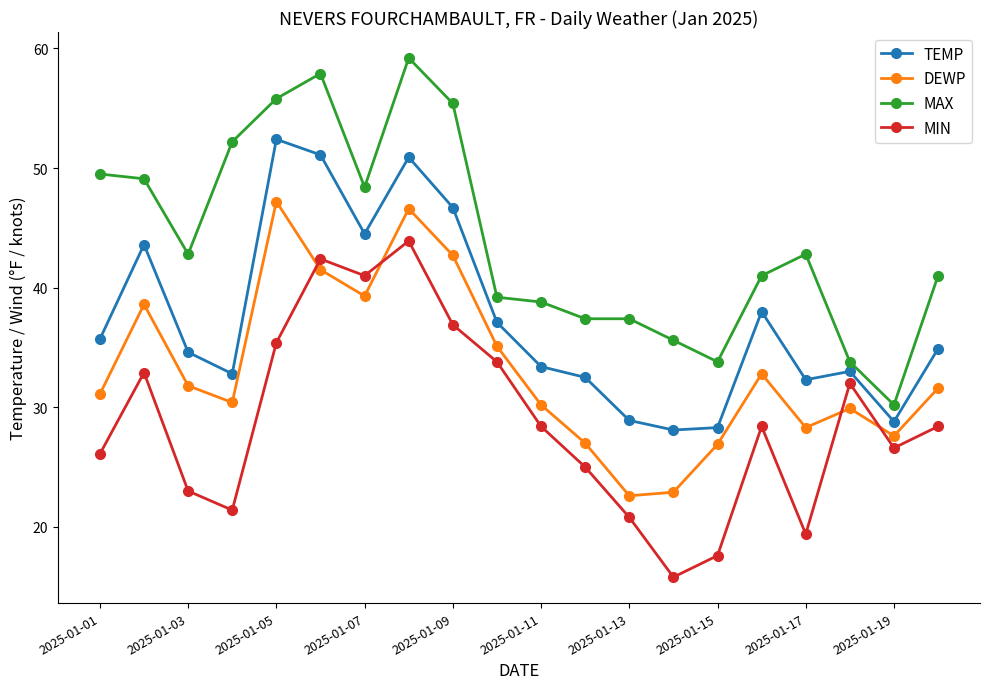

What is the maximum value for TEMP?

52.4